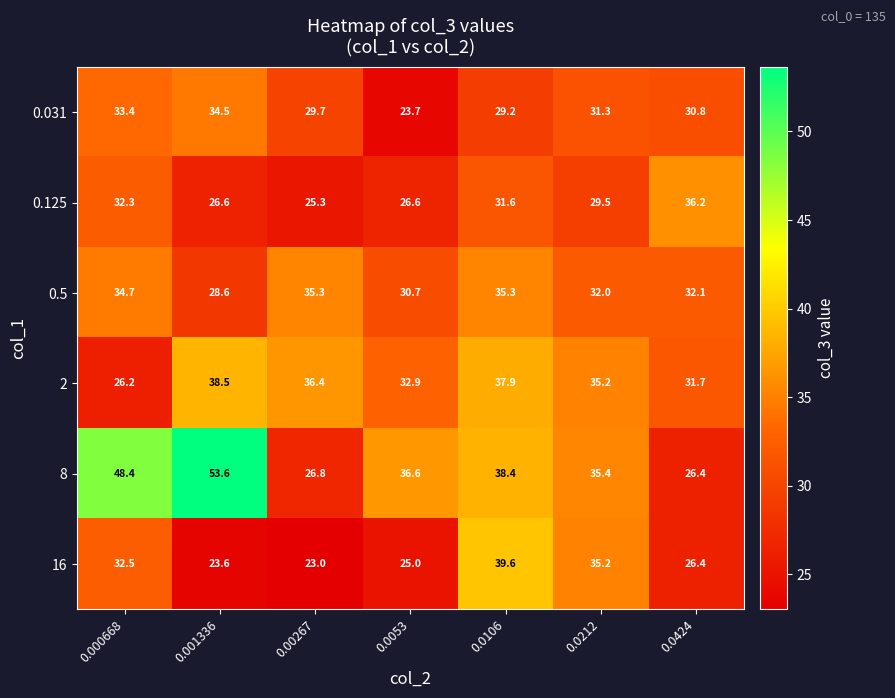

The value of 16 at 0.0212 is 47.1. True or false?

False